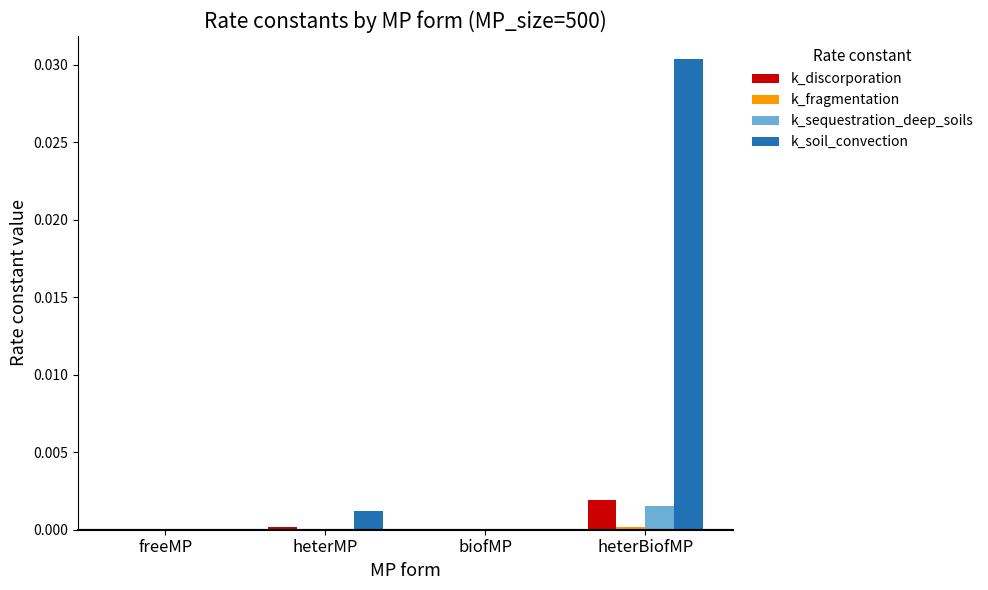

At which category is the sum across all series the highest?

heterBiofMP